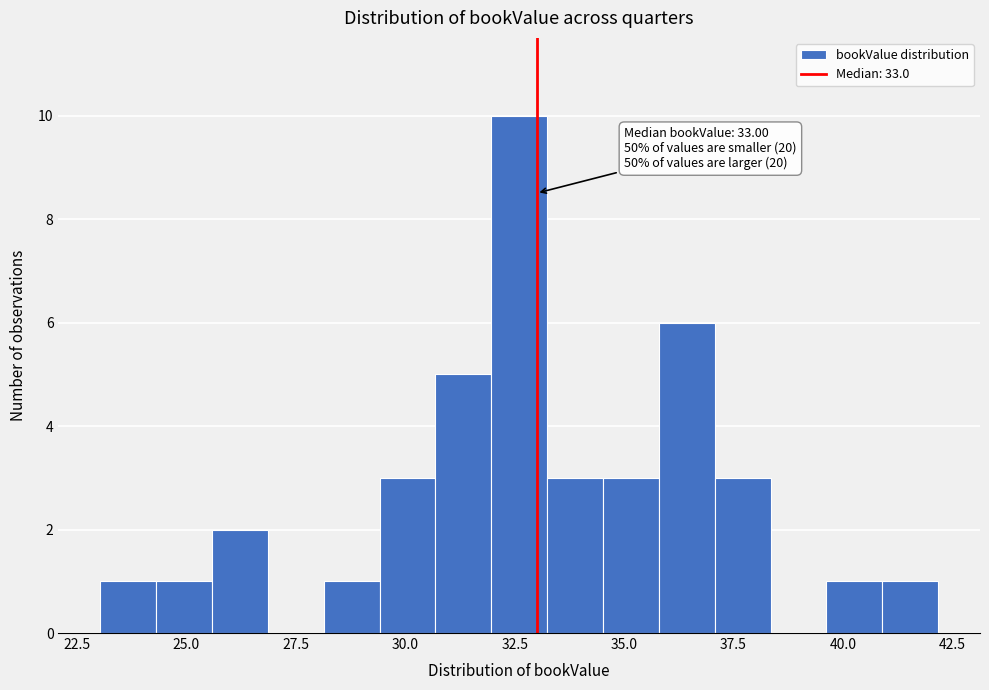

Around what value on the x-axis is the tallest bar? Give the approximate position of its centre, as read against the axis.

32.5